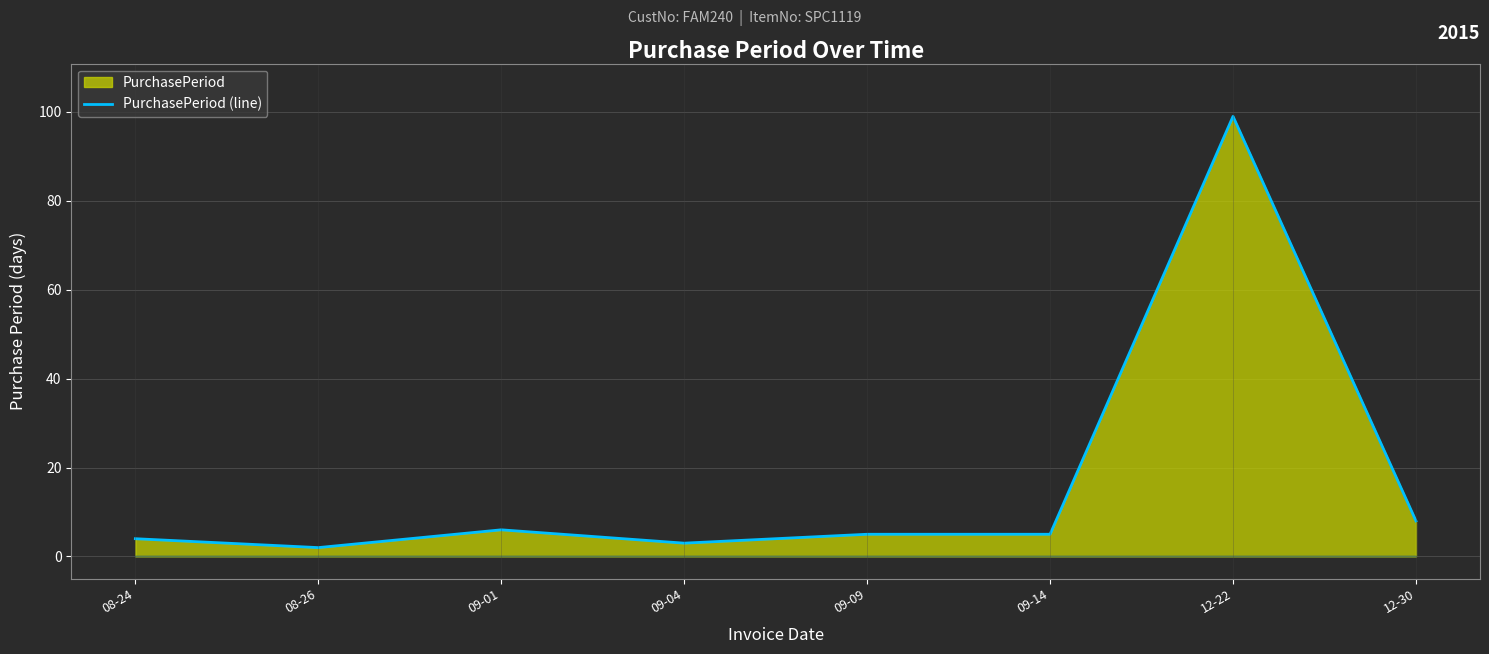

What is the label of the 1st point from the right?

12-30